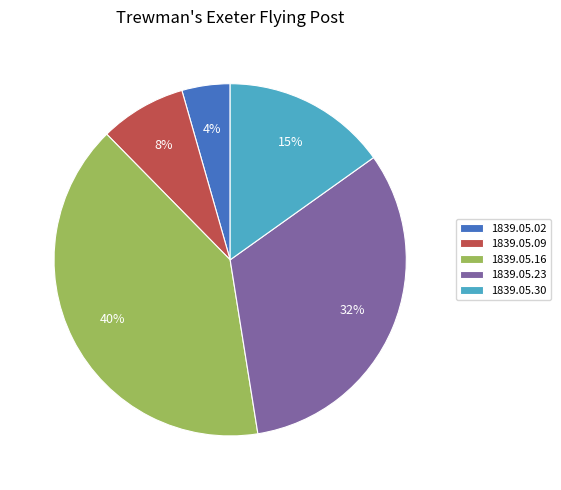

Rank the categories by value from highest to lowest.

1839.05.16, 1839.05.23, 1839.05.30, 1839.05.09, 1839.05.02